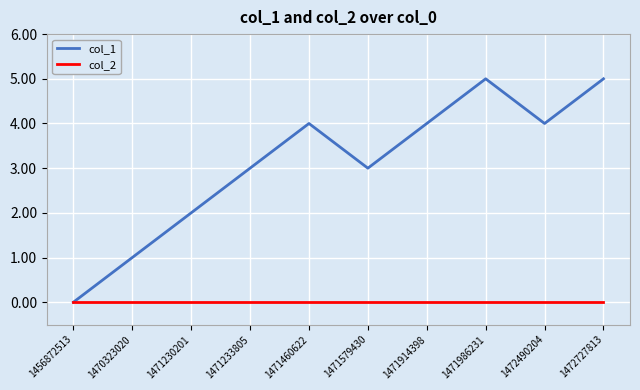

What is the sum of all col_1 values?

31